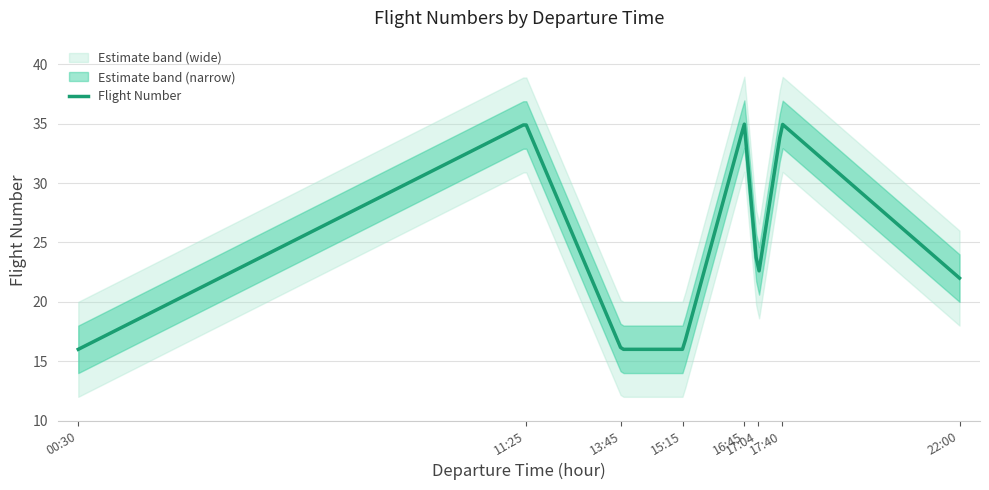

How many data points are less than 22?

3